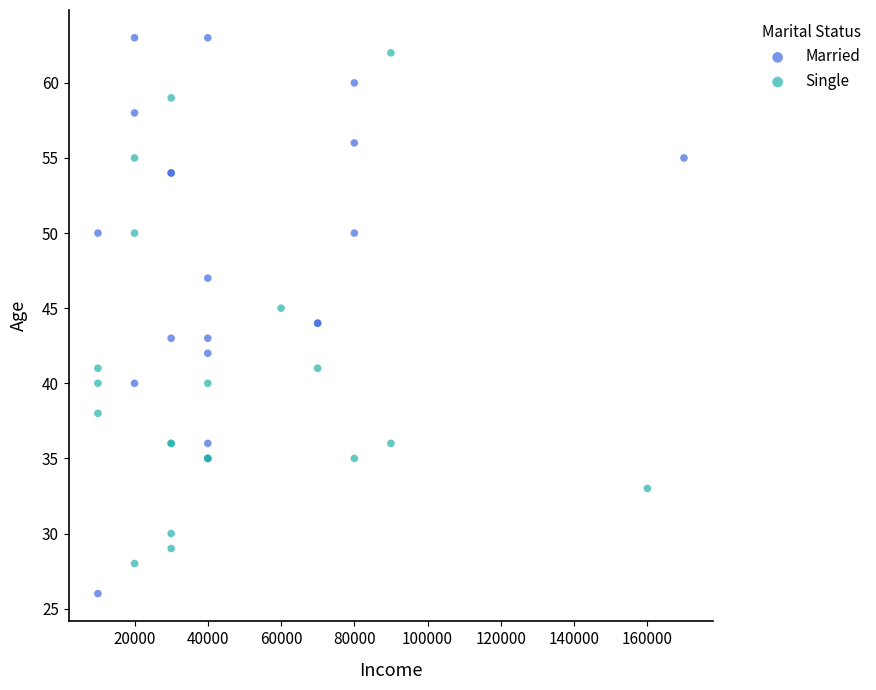

What are all the series names shown in the legend?

Married, Single